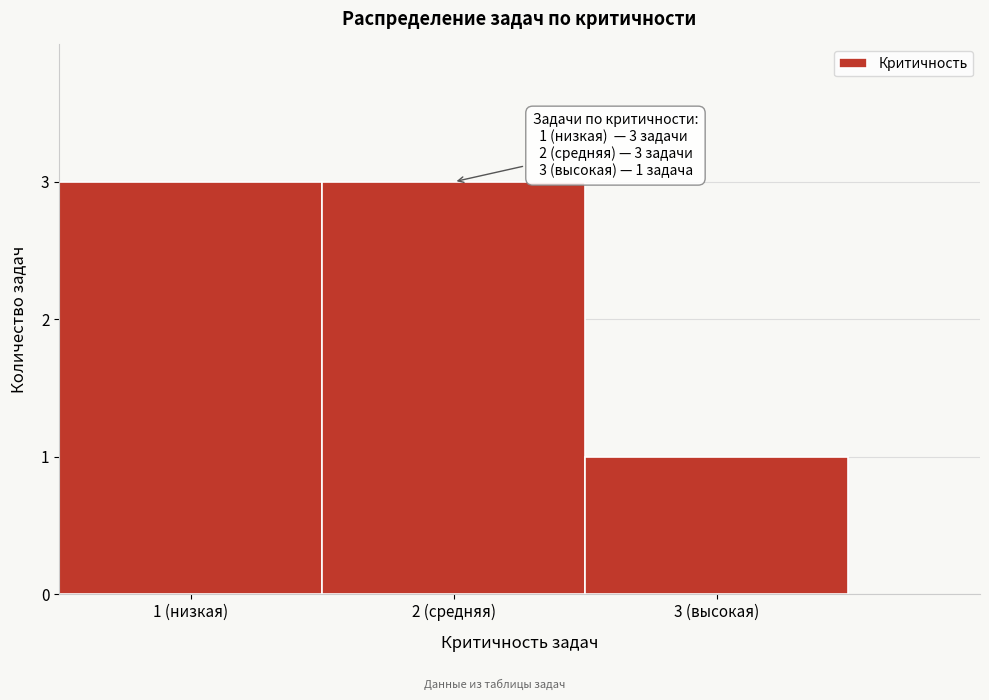

Reading left to right, extract all data points from this chart.

1 (низкая)=3	2 (средняя)=3	3 (высокая)=1